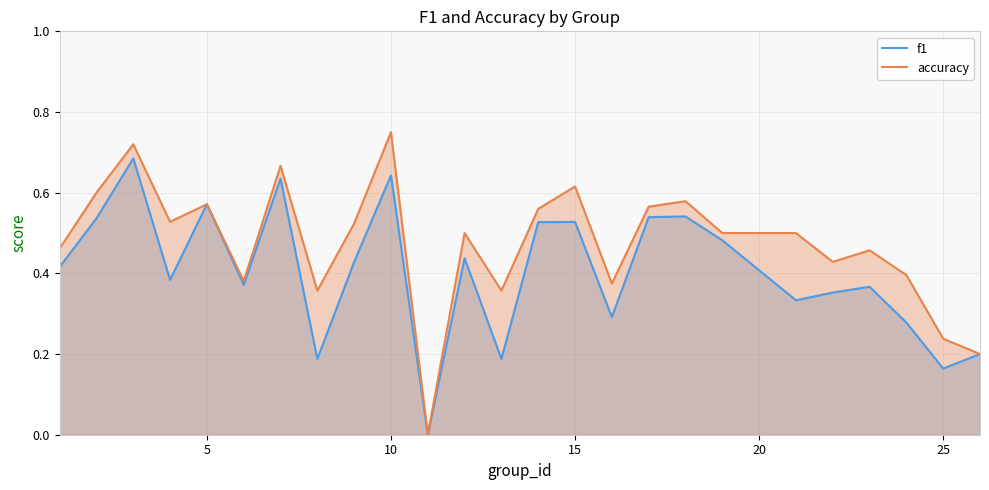

Reading left to right, transcribe all the data shown in this chart.

f1: 0.4	0.5	0.7	0.4	0.6	0.4	0.6	0.2	0.4	0.6	0.0	0.4	0.2	0.5	0.5	0.3	0.5	0.5	0.5	0.3	0.4	0.4	0.3	0.2	0.2
accuracy: 0.5	0.6	0.7	0.5	0.6	0.4	0.7	0.4	0.5	0.8	0.0	0.5	0.4	0.6	0.6	0.4	0.6	0.6	0.5	0.5	0.4	0.5	0.4	0.2	0.2